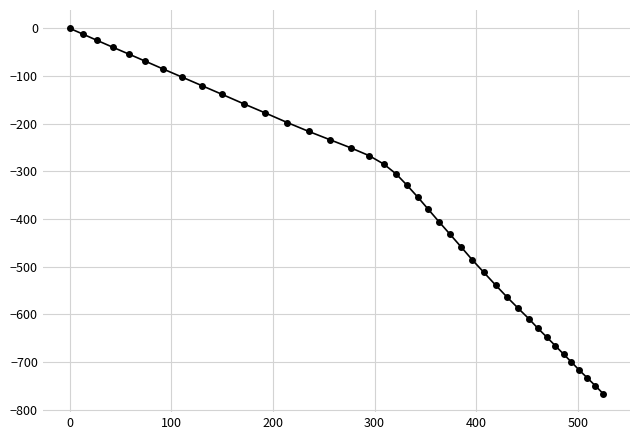

What is the minimum value shown in the chart?

-766.5